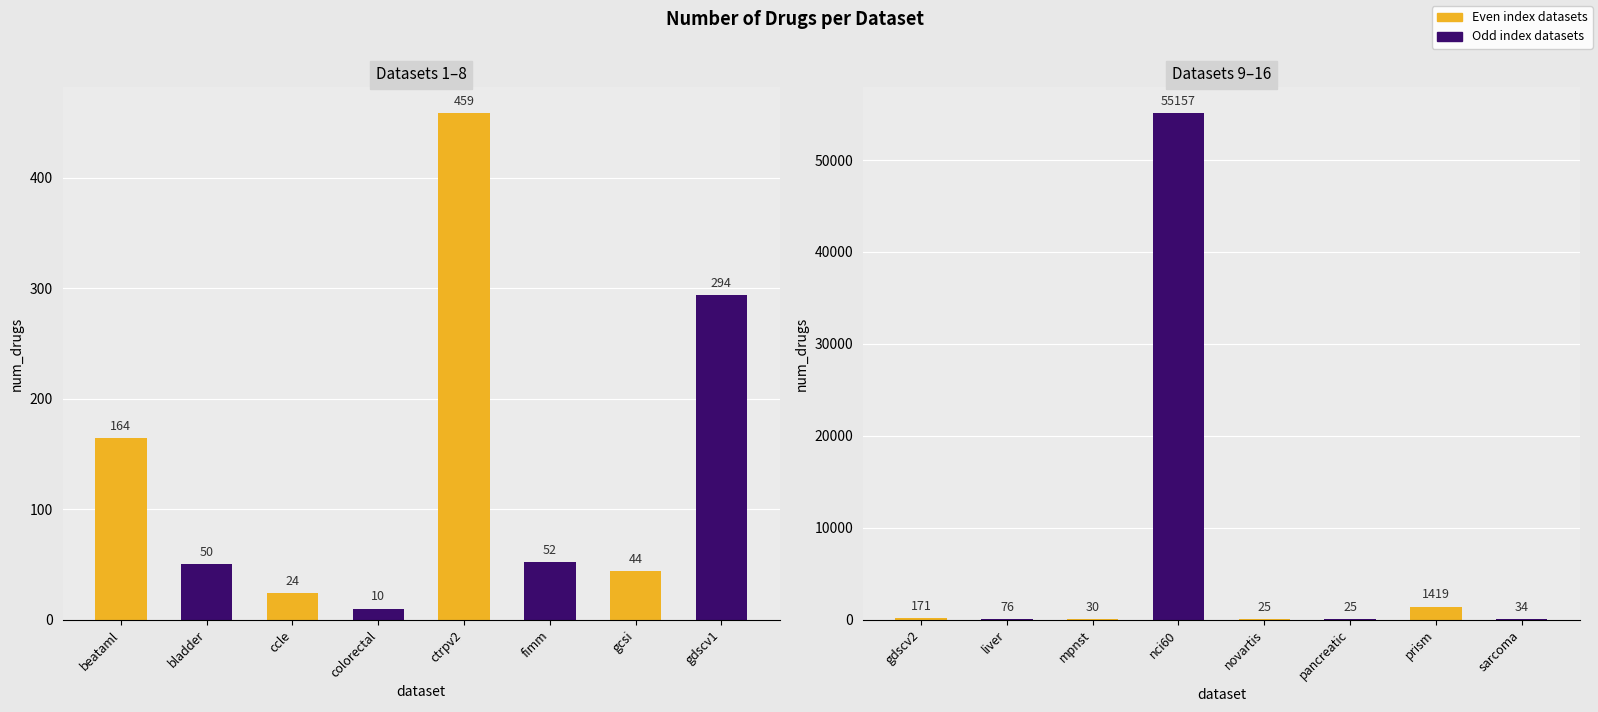

Which has a higher value, sarcoma or pancreatic?

sarcoma